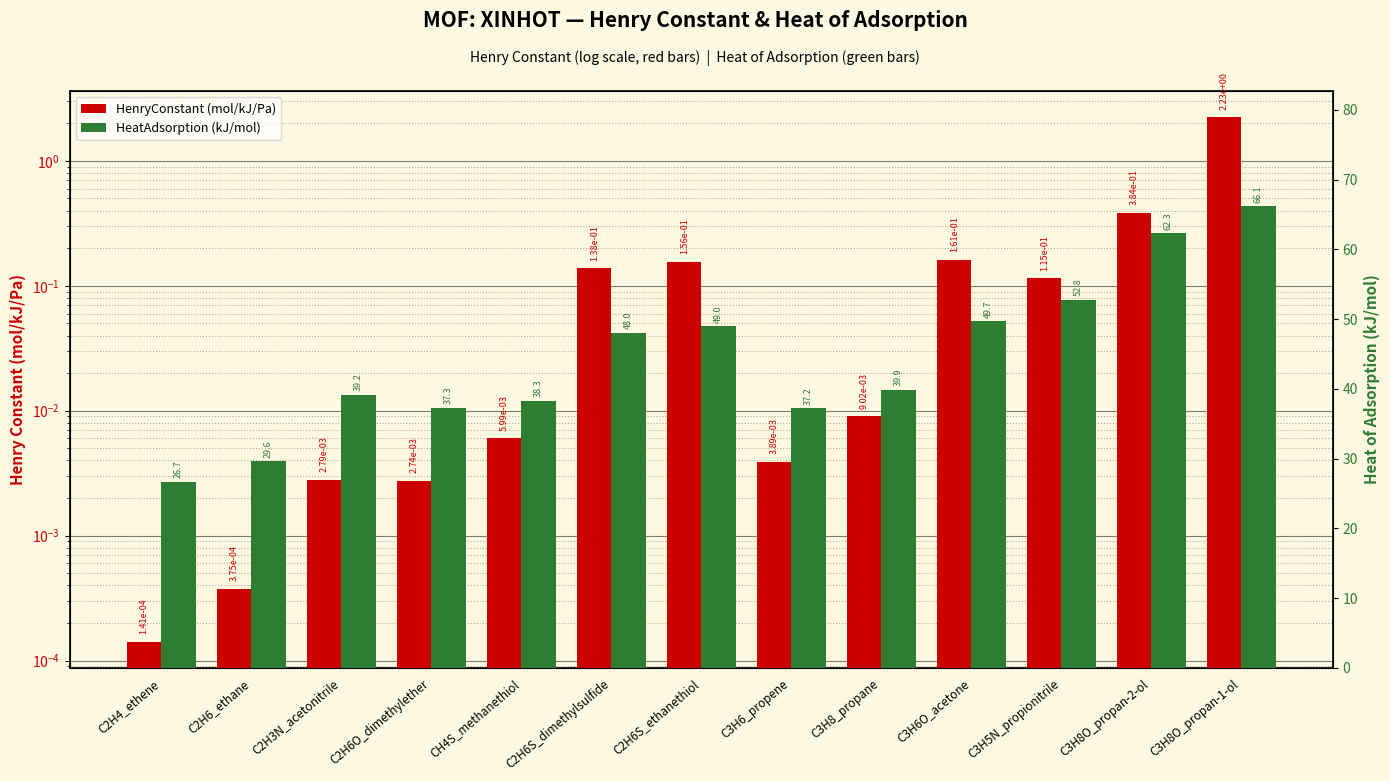

What is the total value across all series at C2H6S_dimethylsulfide?

48.2